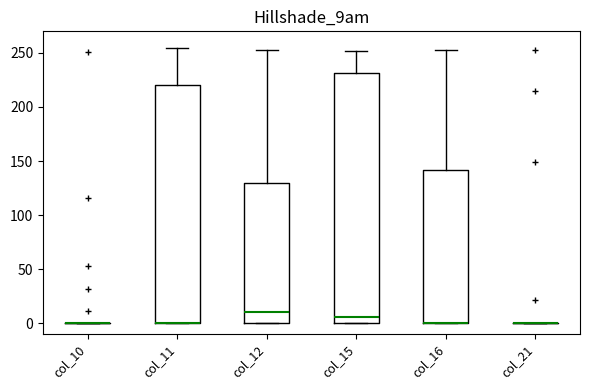

Reading left to right, transcribe this box plot: for each box, give where its median line is, the range the box spans, and where its two whiskers end, as read against the y-axis. The values are not printed on the chart, so give them approximately, as read against the axis.

col_10: box collapsed to a line at 0, whiskers 0 to 0
col_11: median 0 (drawn on the box's lower edge), box 0 to 220, whiskers 0 to 255
col_12: median 10, box 0 to 130, whiskers 0 to 255
col_15: median 5, box 0 to 230, whiskers 0 to 250
col_16: median 0 (drawn on the box's lower edge), box 0 to 140, whiskers 0 to 255
col_21: box collapsed to a line at 0, whiskers 0 to 0